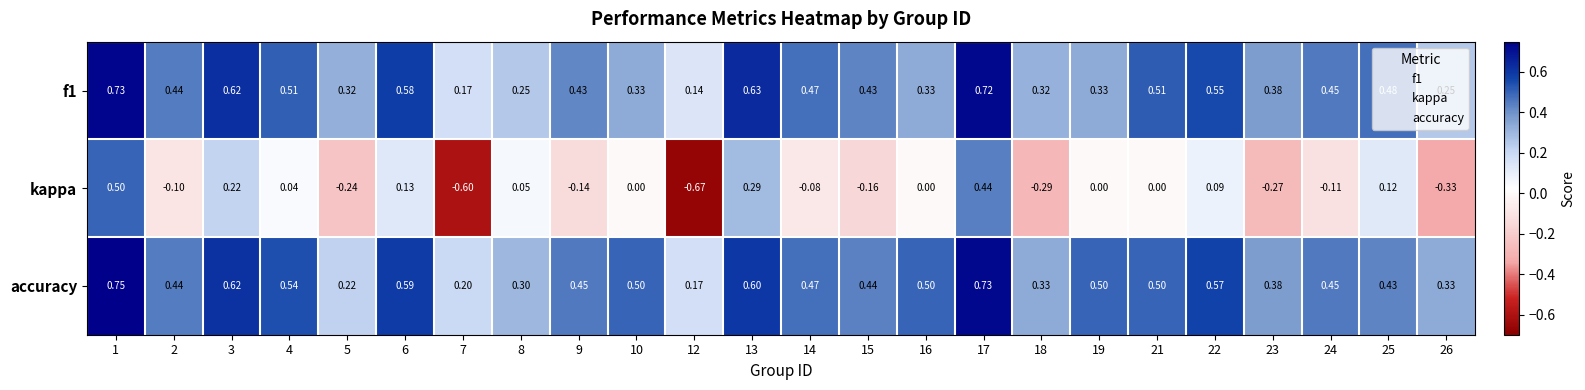

At which category does the chart reach its peak across all series?

1